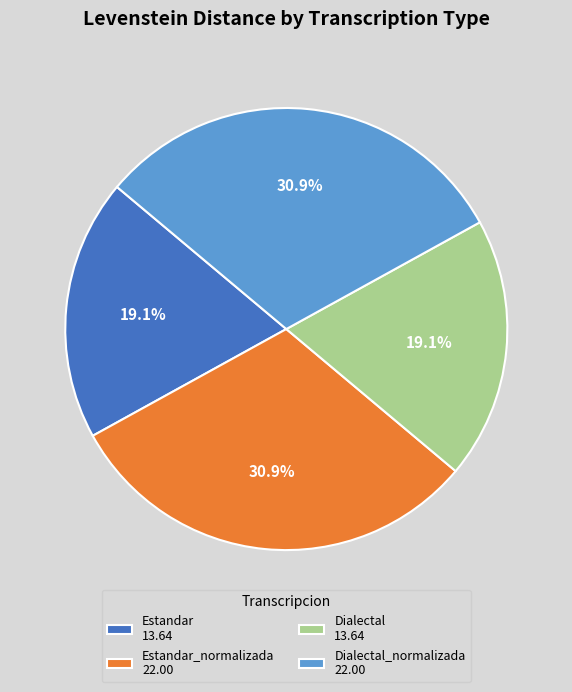

What is the ratio of the value at Estandar_normalizada 22.00 to the value at Dialectal 13.64?

1.6